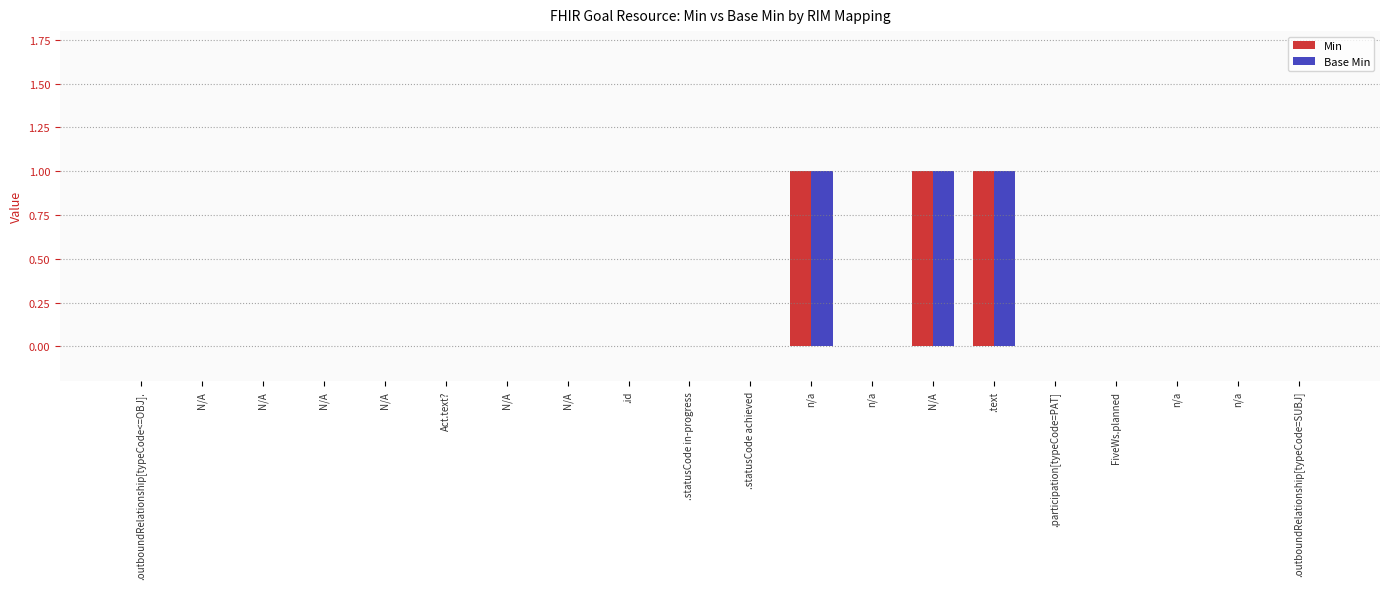

Reading left to right, extract all data points from this chart.

Min: .outboundRelationship[typeCode<=OBJ].=0	N/A=0	N/A=0	N/A=0	N/A=0	Act.text?=0	N/A=0	N/A=0	.id=0	.statusCode in-progress=0	.statusCode achieved=0	n/a=1	n/a=0	N/A=1	.text=1	.participation[typeCode=PAT]=0	FiveWs.planned=0	n/a=0	n/a=0	.outboundRelationship[typeCode=SUBJ]=0
Base Min: .outboundRelationship[typeCode<=OBJ].=0	N/A=0	N/A=0	N/A=0	N/A=0	Act.text?=0	N/A=0	N/A=0	.id=0	.statusCode in-progress=0	.statusCode achieved=0	n/a=1	n/a=0	N/A=1	.text=1	.participation[typeCode=PAT]=0	FiveWs.planned=0	n/a=0	n/a=0	.outboundRelationship[typeCode=SUBJ]=0